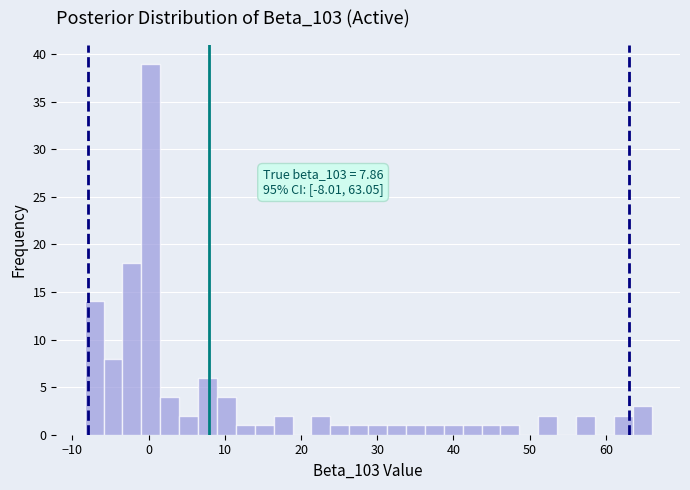

Around what value on the x-axis is the tallest bar? Give the approximate position of its centre, as read against the axis.

0